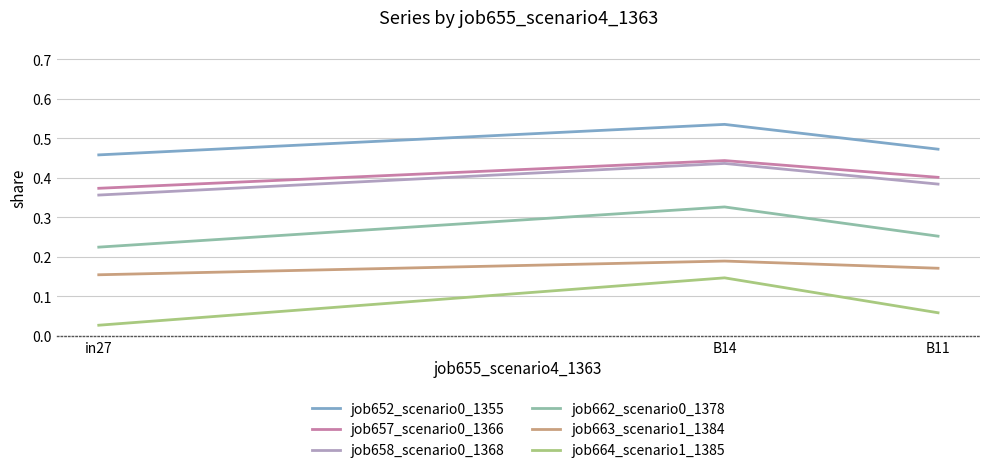

Which label corresponds to the smallest value in the chart?

in27